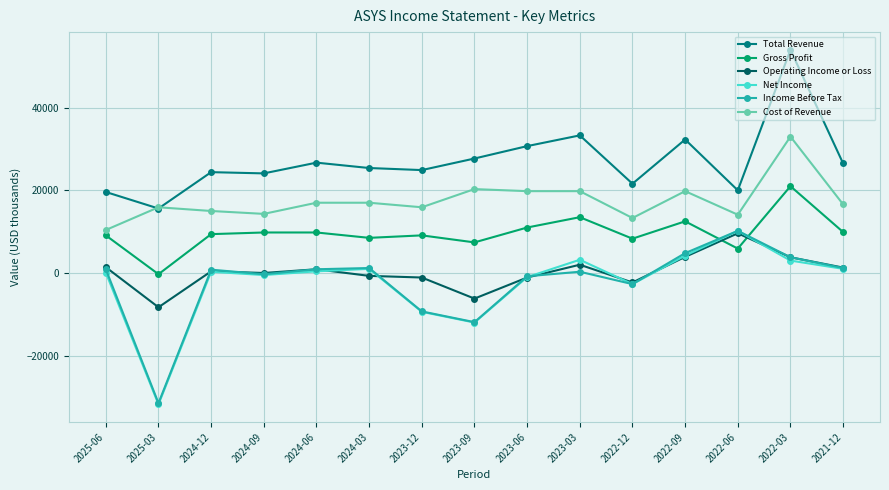

What is the total value across all series at 2025-03?

-40400